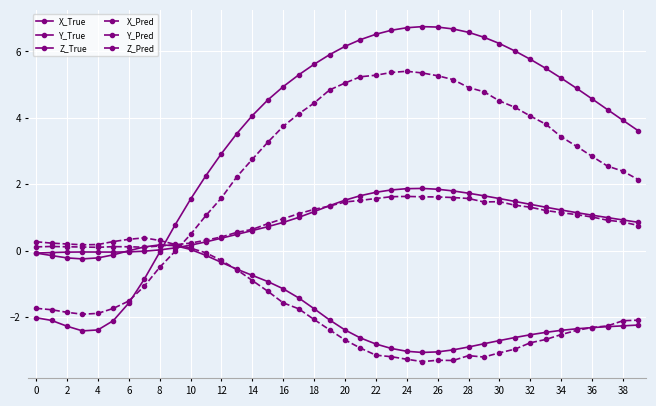

What is the difference between the maximum and second lowest values in the Z_True series?

1.9